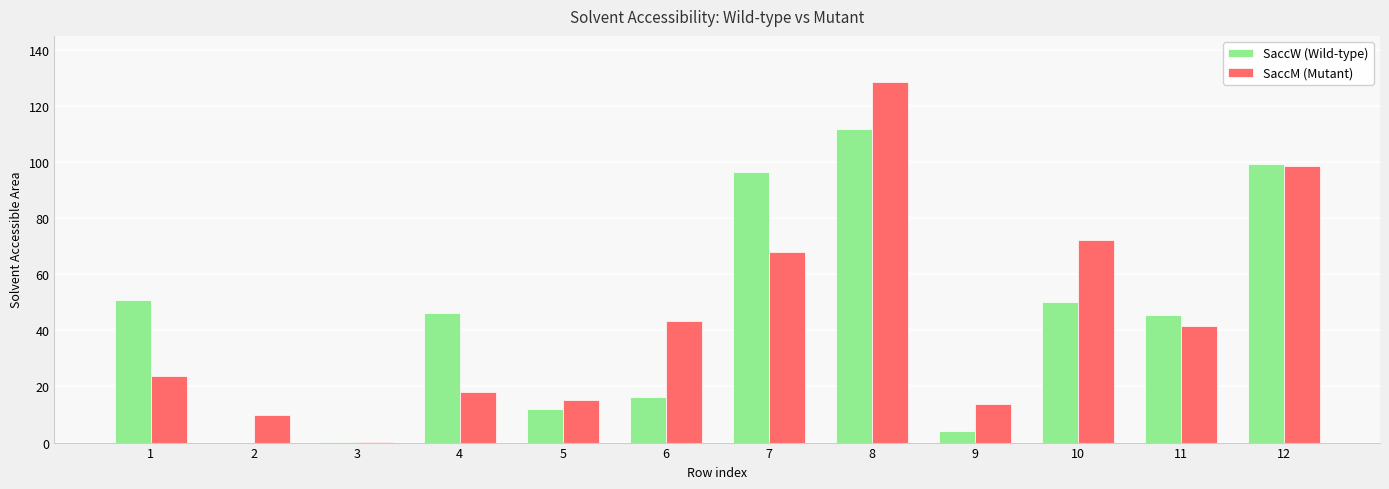

Where is SaccM (Mutant) nearest to the value 64?

7